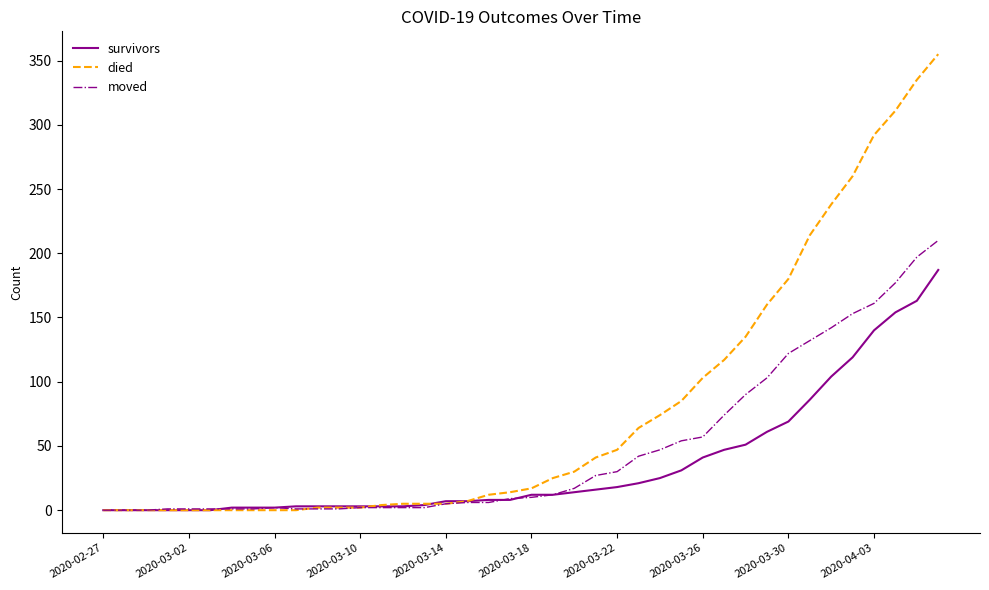

List the series in order of their peak value, highest first.

died, moved, survivors